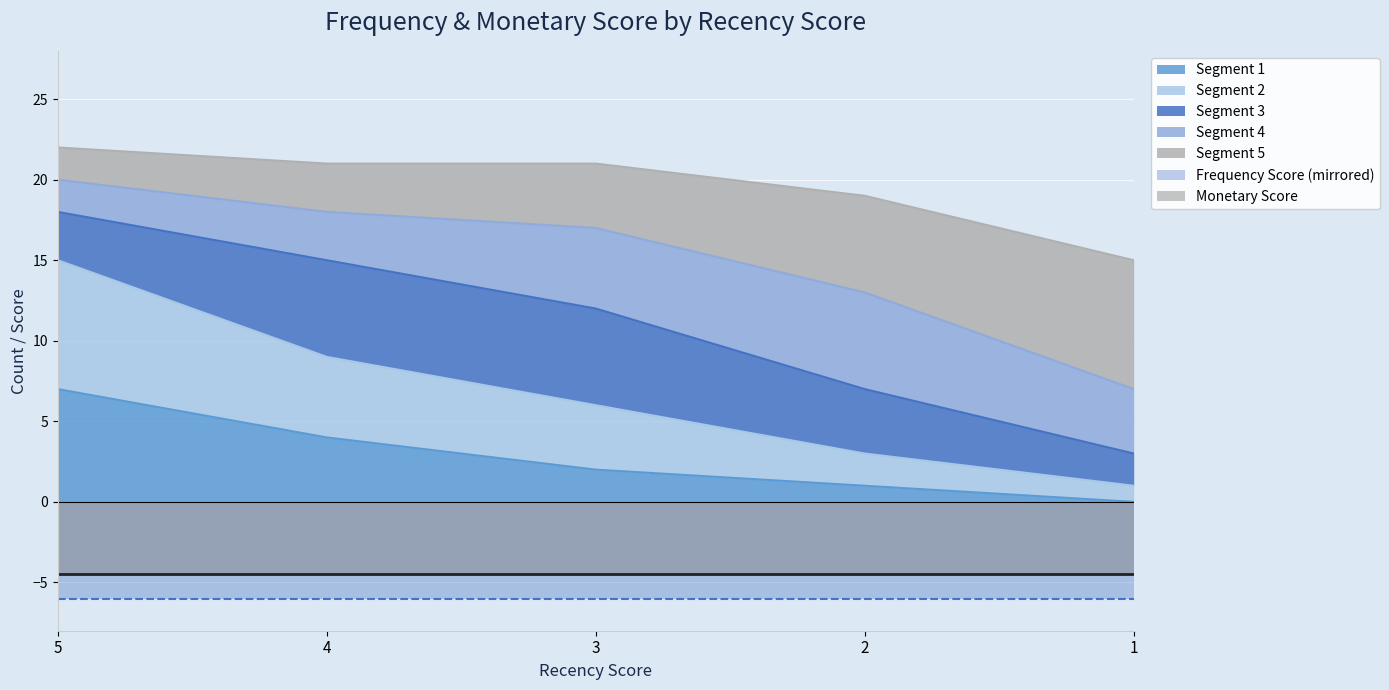

At which category does the chart reach its peak across all series?

5